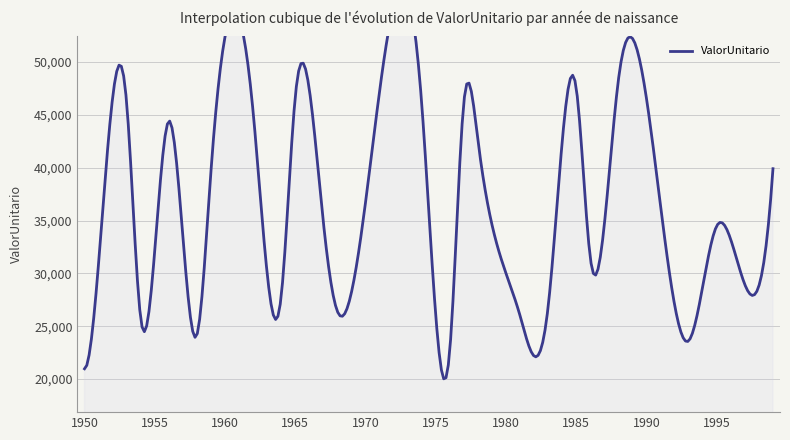

True or false: there are more than 0 points higher than both neighbors.

True